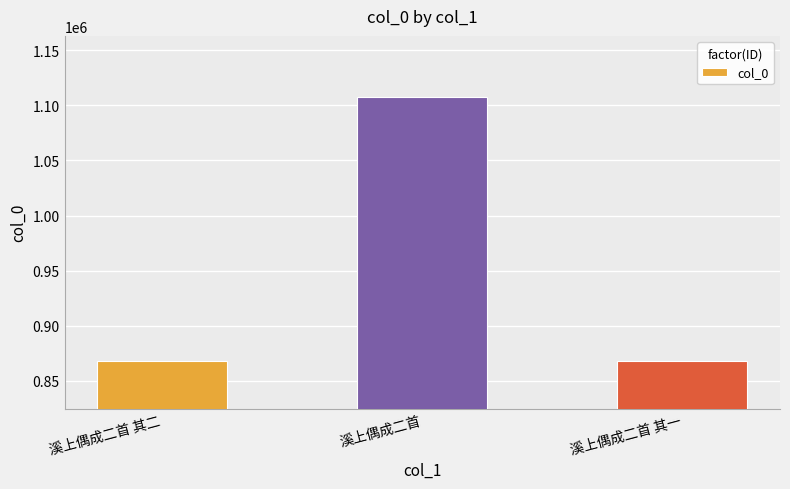

What position from the left is 溪上偶成二首 其一?

3